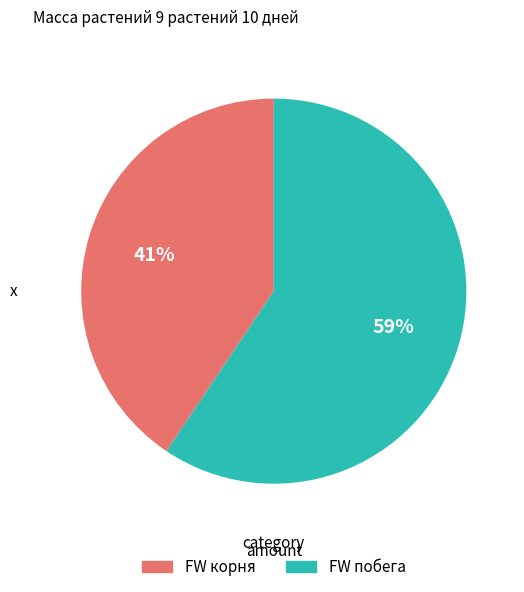

How many slices are in this pie chart?

2